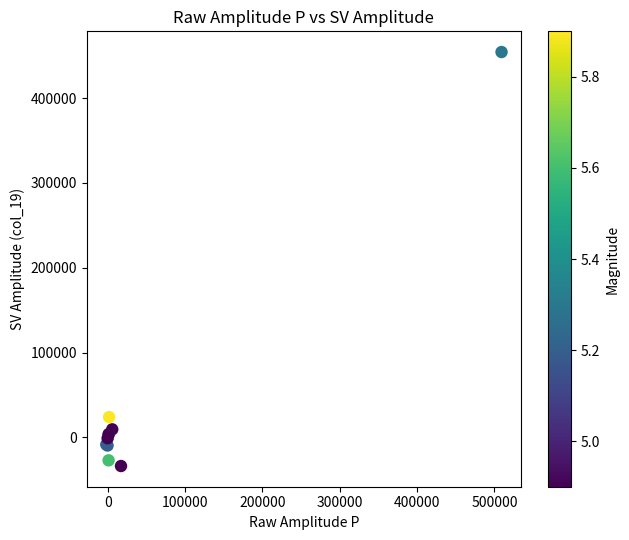

What Y value in the scatter plot is closest to 210306?

24043.4